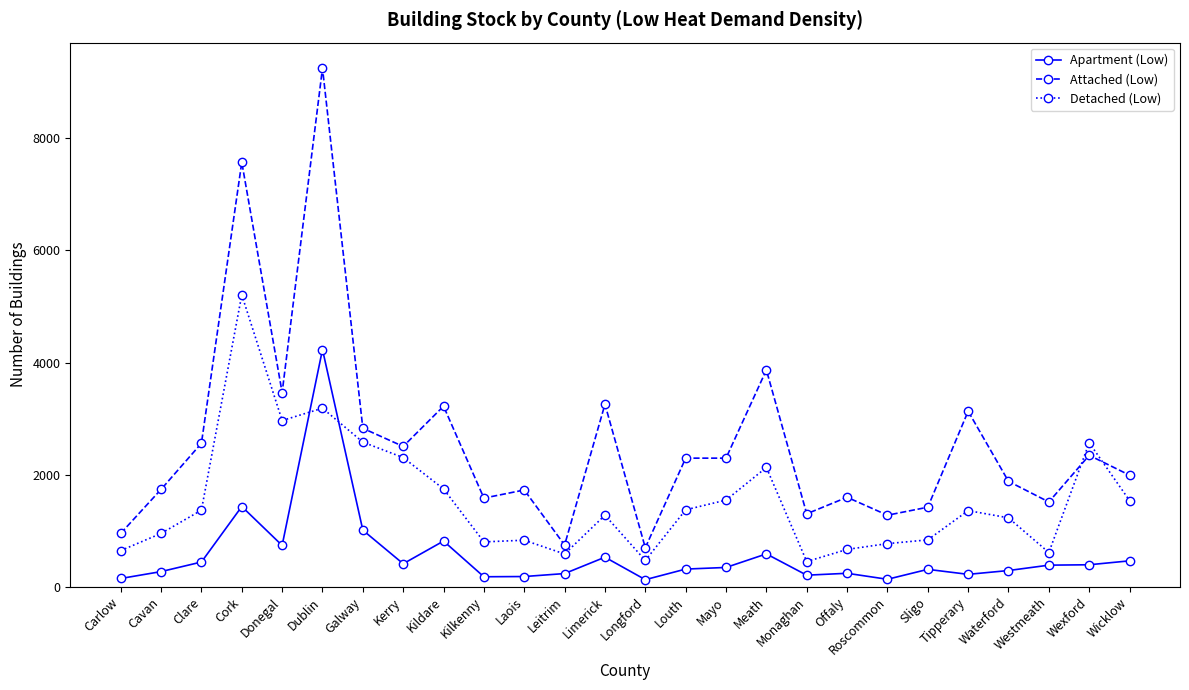

Rank the series at Galway from highest to lowest value.

Attached (Low), Detached (Low), Apartment (Low)